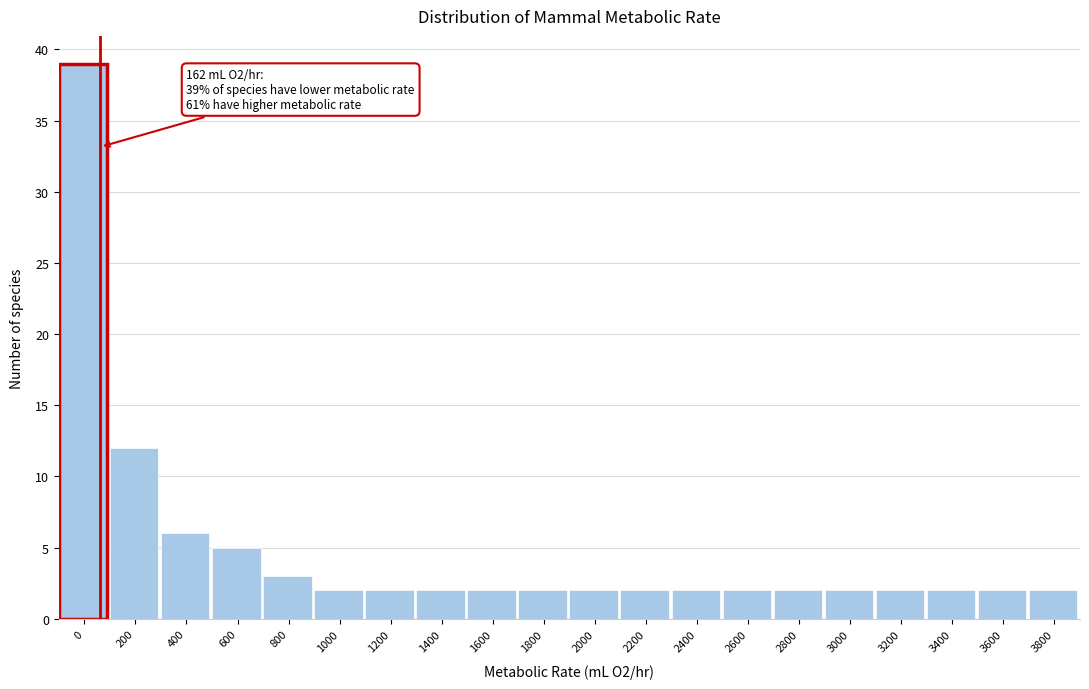

Reading left to right, list all the values displayed in this chart.

39	12	6	5	3	2	2	2	2	2	2	2	2	2	2	2	2	2	2	2